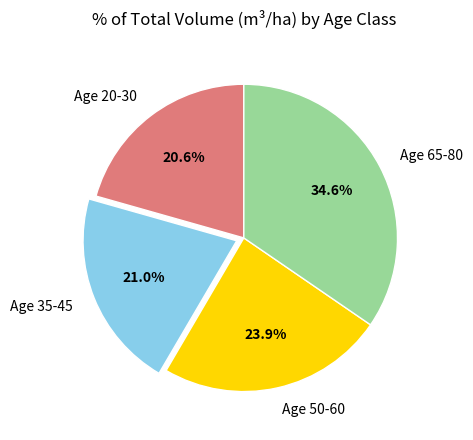

Which slice is the largest?

Age 65-80